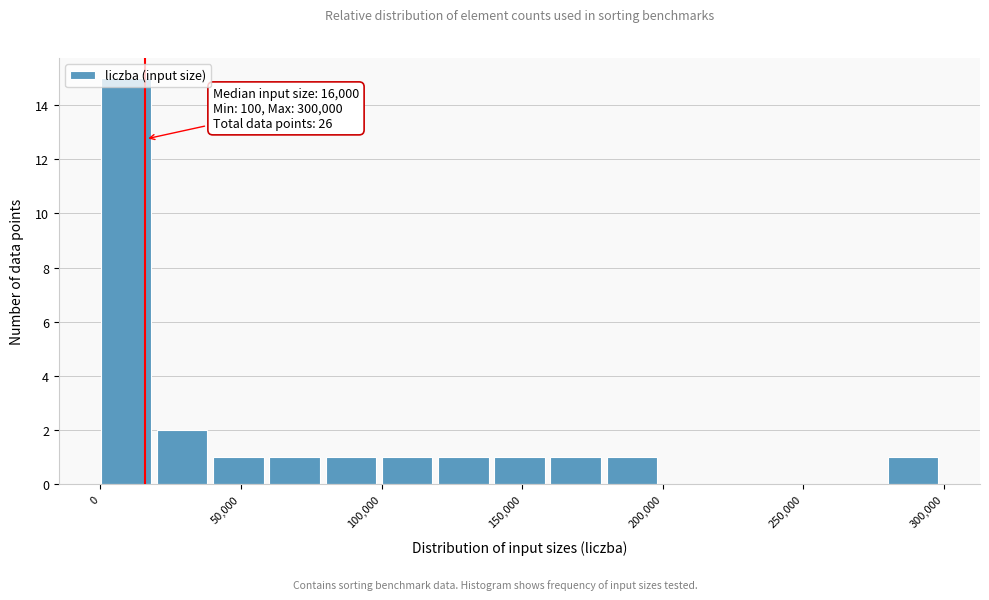

Around what value on the x-axis is the tallest bar? Give the approximate position of its centre, as read against the axis.

10000